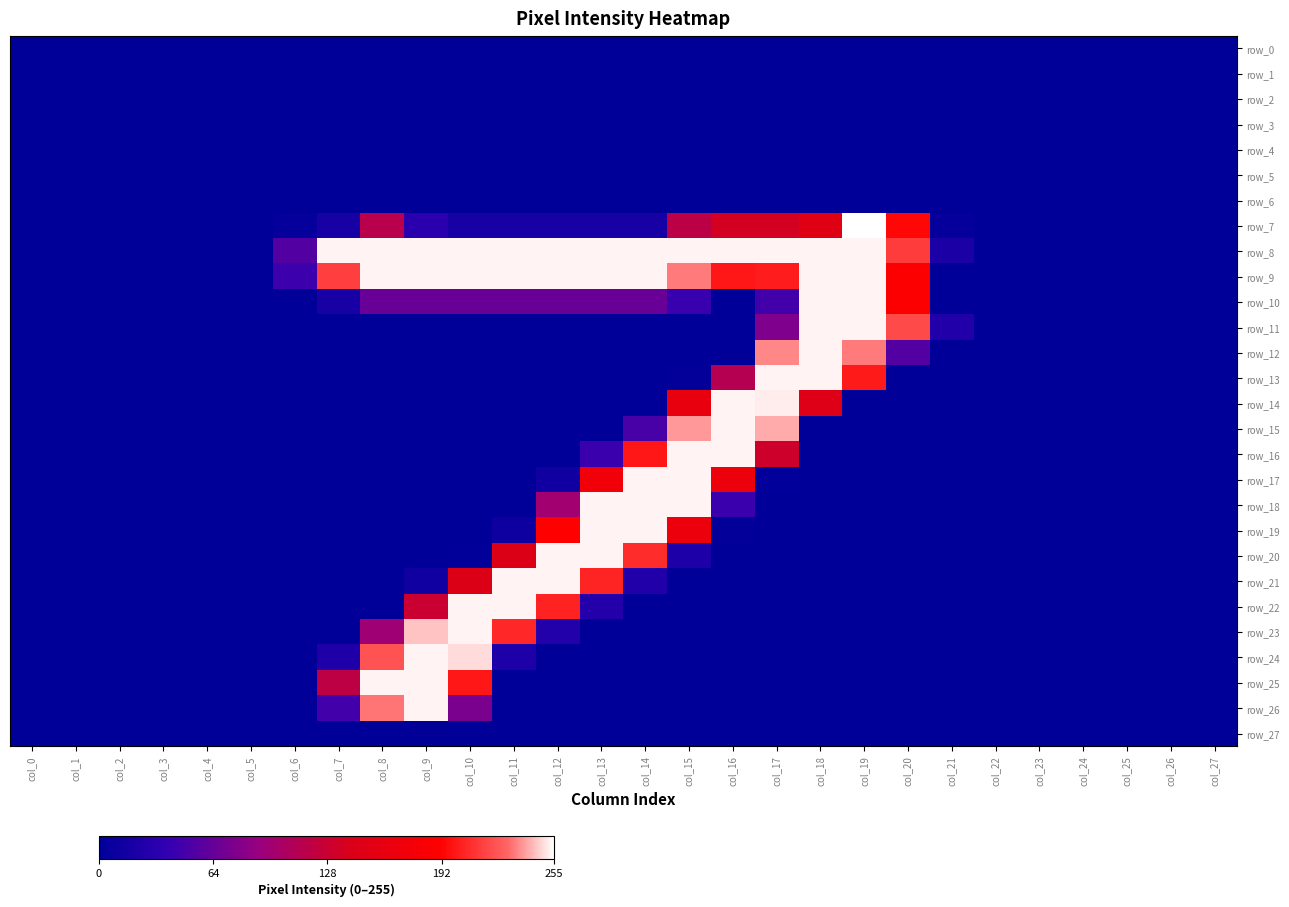

True or false: row_24 has a value of 166 at col_2.

False